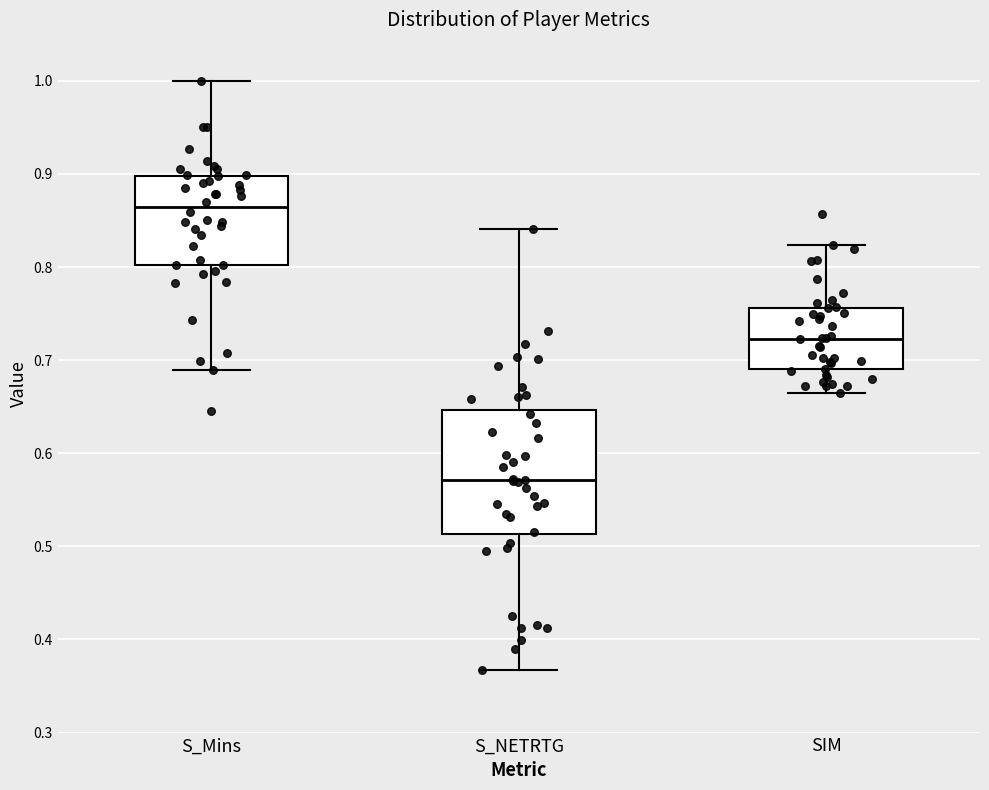

Which box has the highest median line?

S_Mins